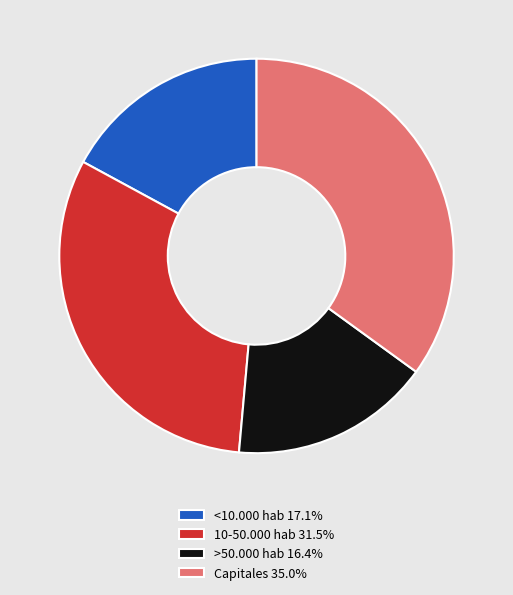

Do Capitales 35.0% and 10-50.000 hab 31.5% together represent more than half of the pie?

Yes